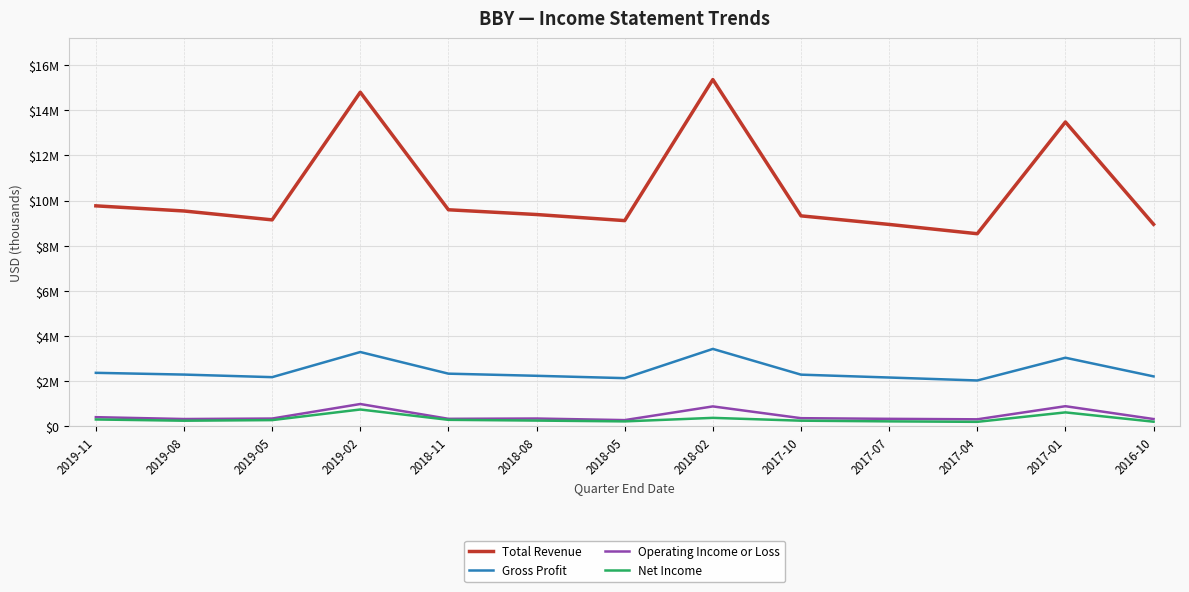

Which series has the largest range (max minus min)?

Total Revenue